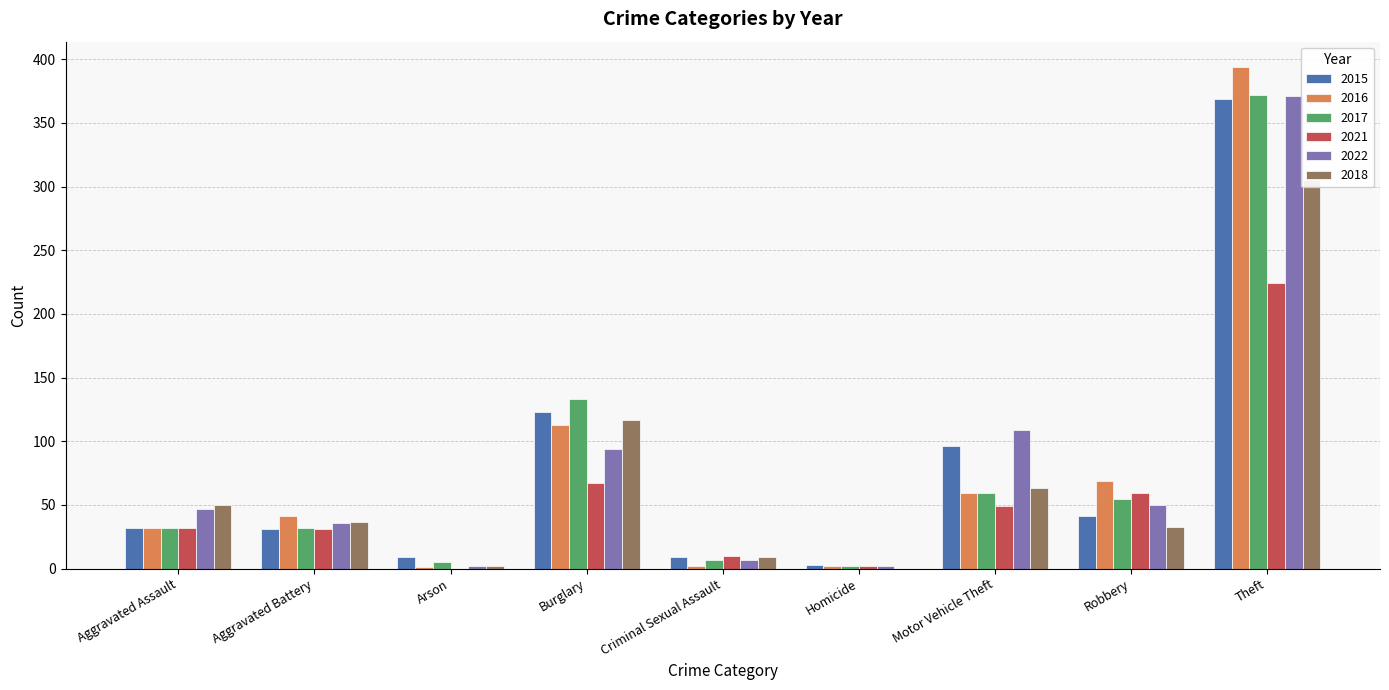

What is the sum of all 2021 values?

474